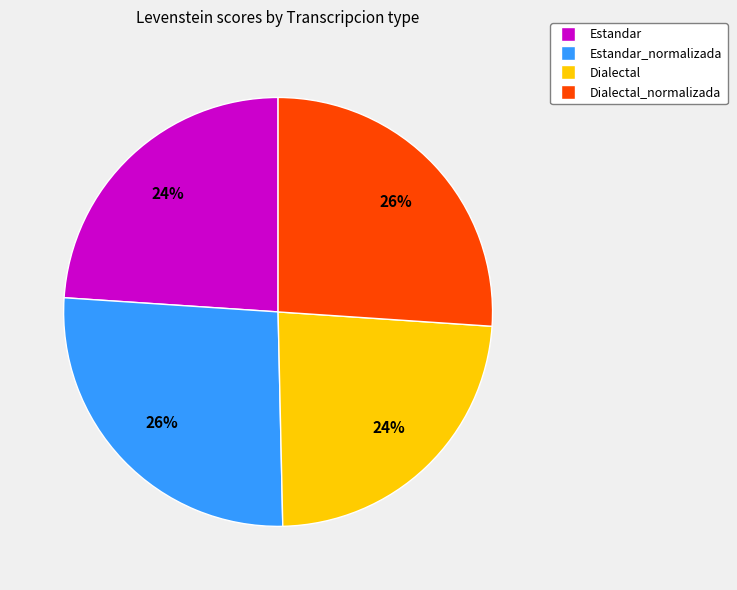

Does any single category account for the majority?

No